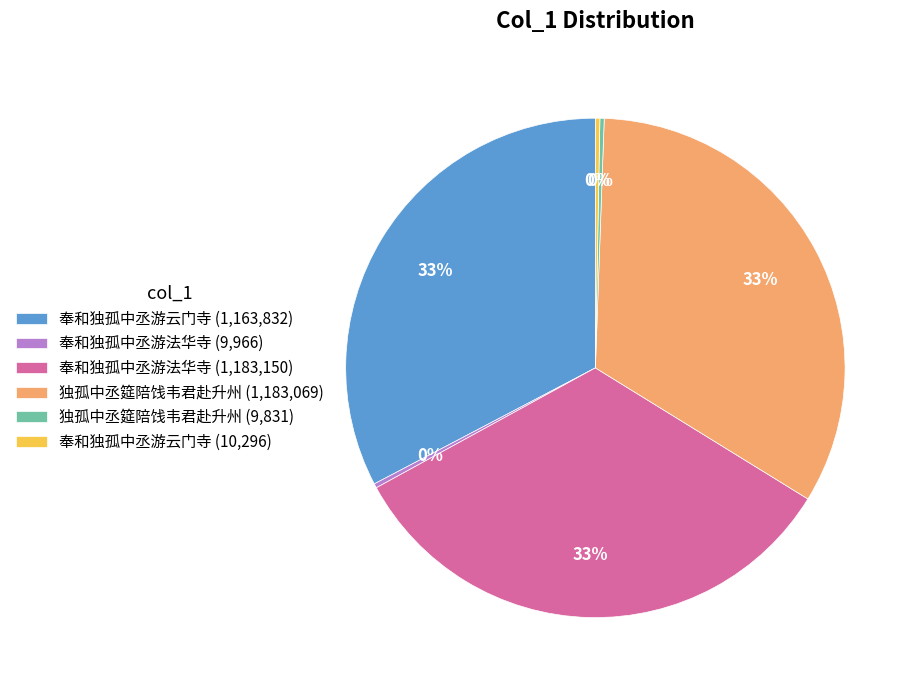

Does 独孤中丞筵陪饯韦君赴升州 (1,183,069) represent more than half of the total?

No